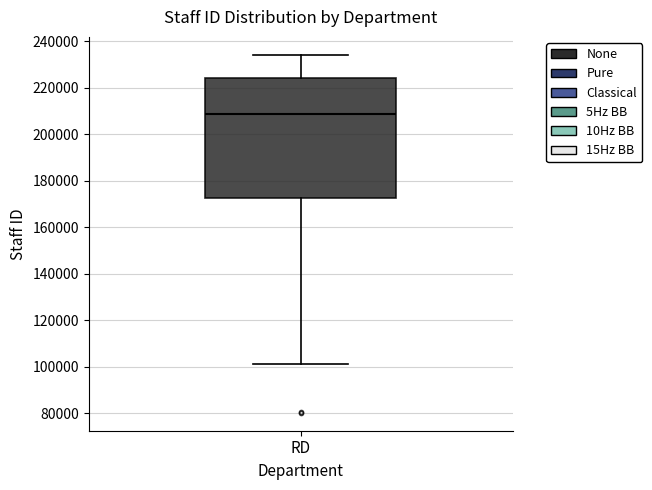

Transcribe this box plot: give where the median line is, the range the box spans, and where the two whiskers end, as read against the y-axis. The values are not printed on the chart, so give them approximately, as read against the axis.

median 208000, box 172000 to 224000, whiskers 102000 to 234000